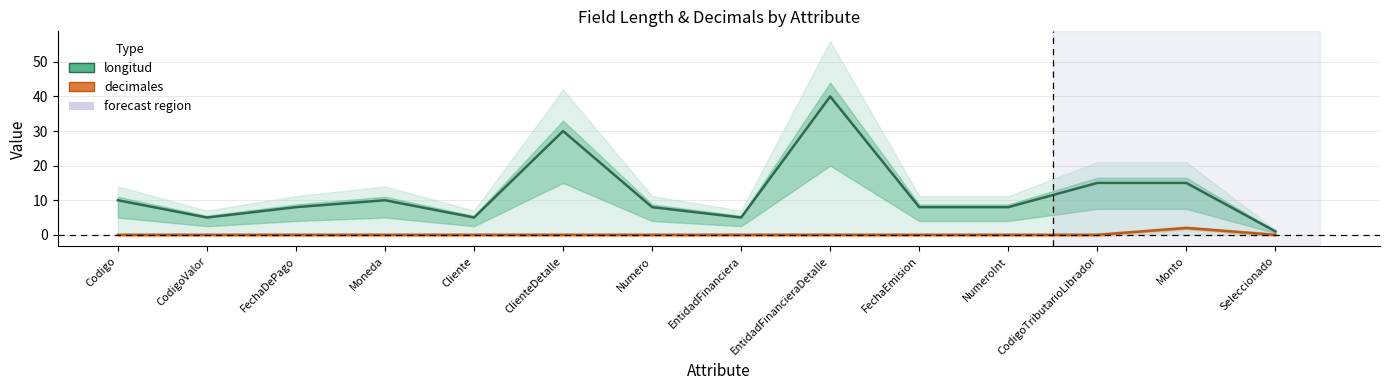

At EntidadFinanciera, list the series in order from largest to smallest.

longitud, decimales